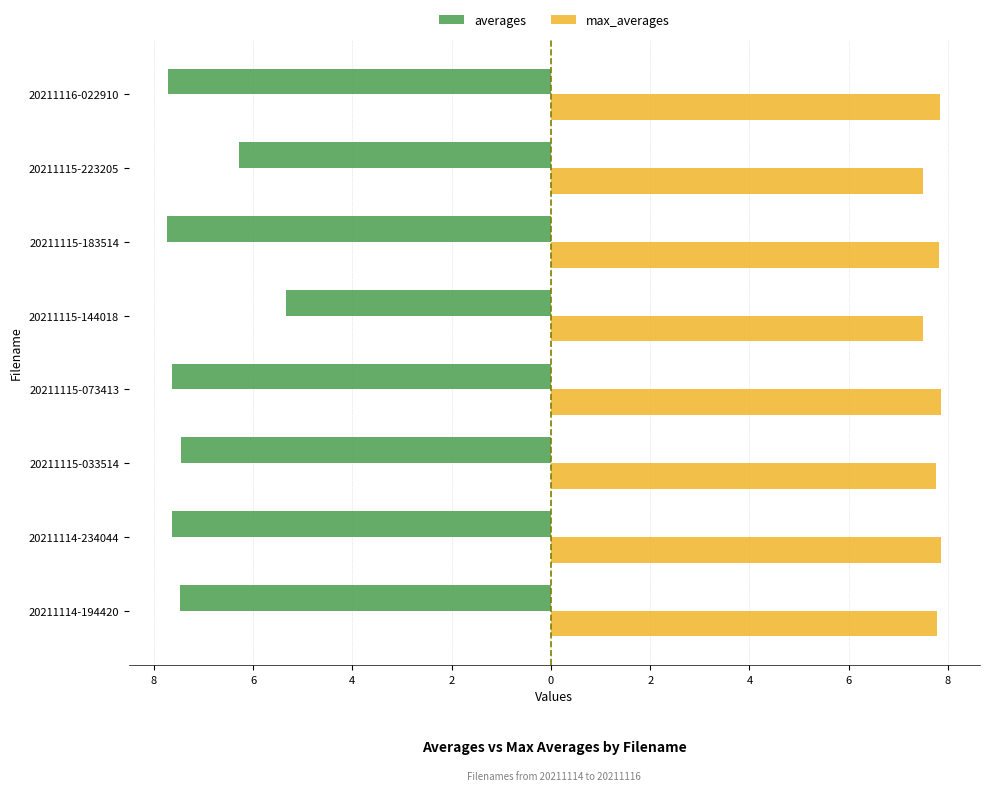

What are all the series names shown in the legend?

averages, max_averages